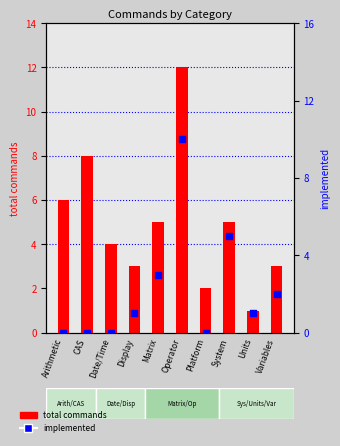

What is the total value across all series at Operator?

22